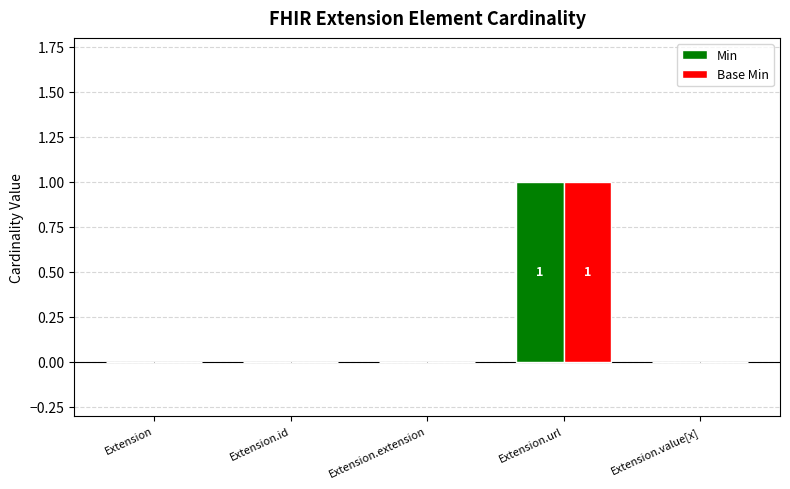

Are the bars grouped side by side (vs. stacked)?

Yes